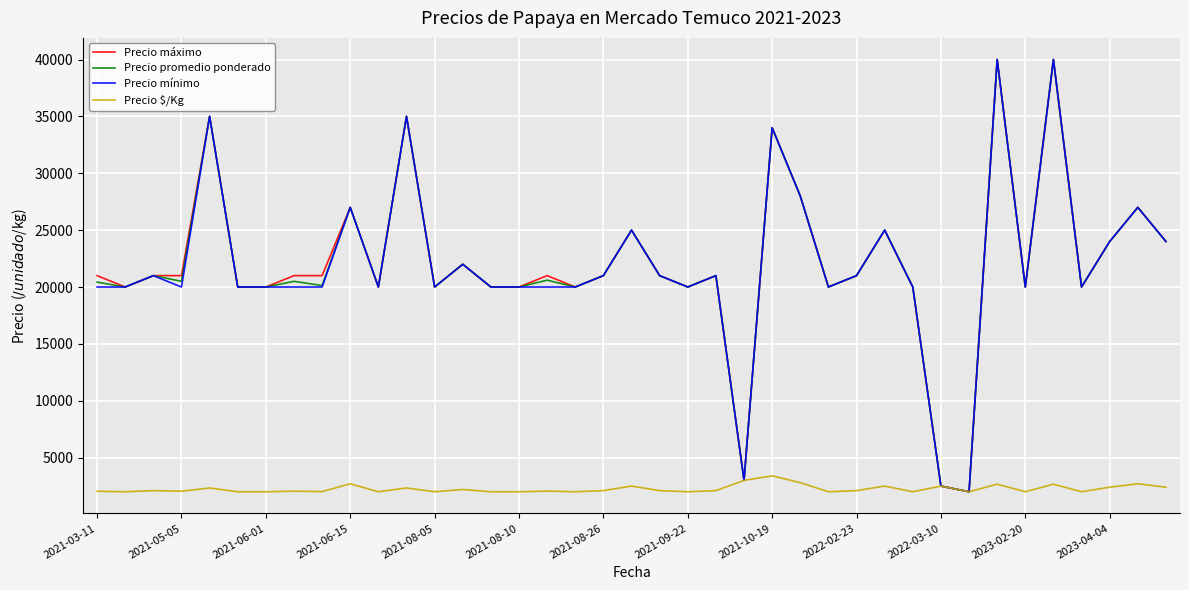

Is this an area chart (filled region under the line)?

No